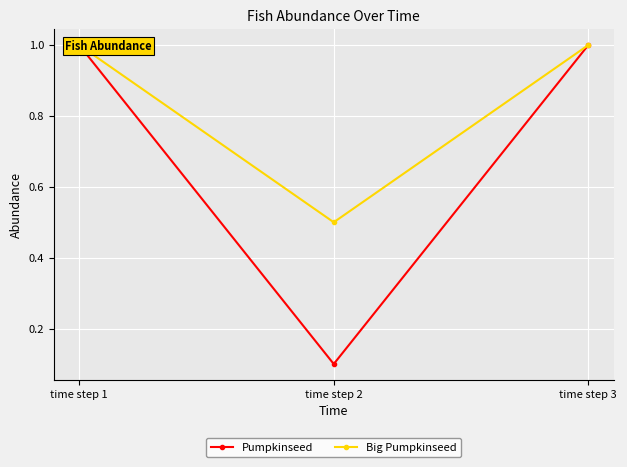

Rank the series at time step 1 from lowest to highest value.

Pumpkinseed, Big Pumpkinseed